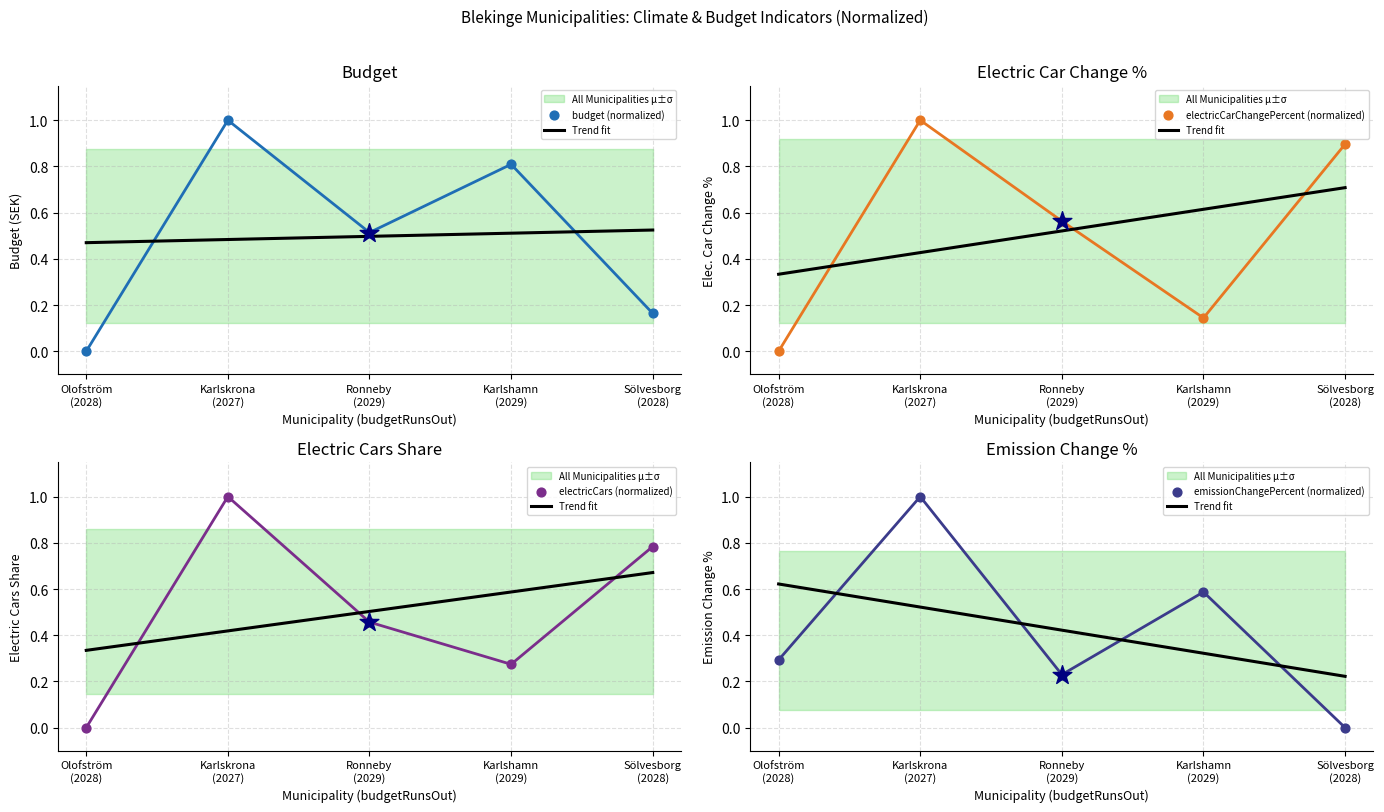

Which series has the largest total across all categories?

electricCarChangePercent